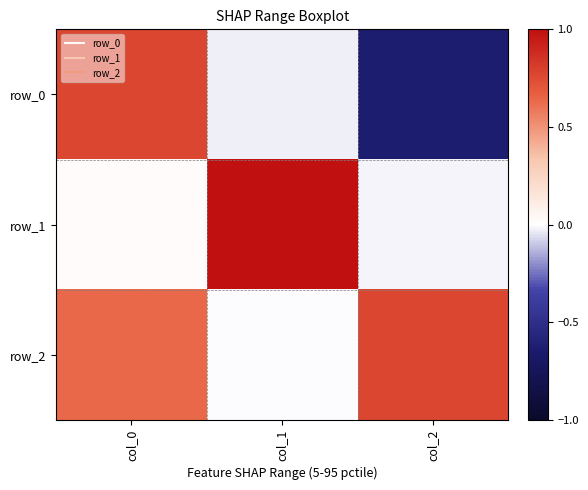

List the labels in order of row_2 value, smallest first.

col_1, col_0, col_2